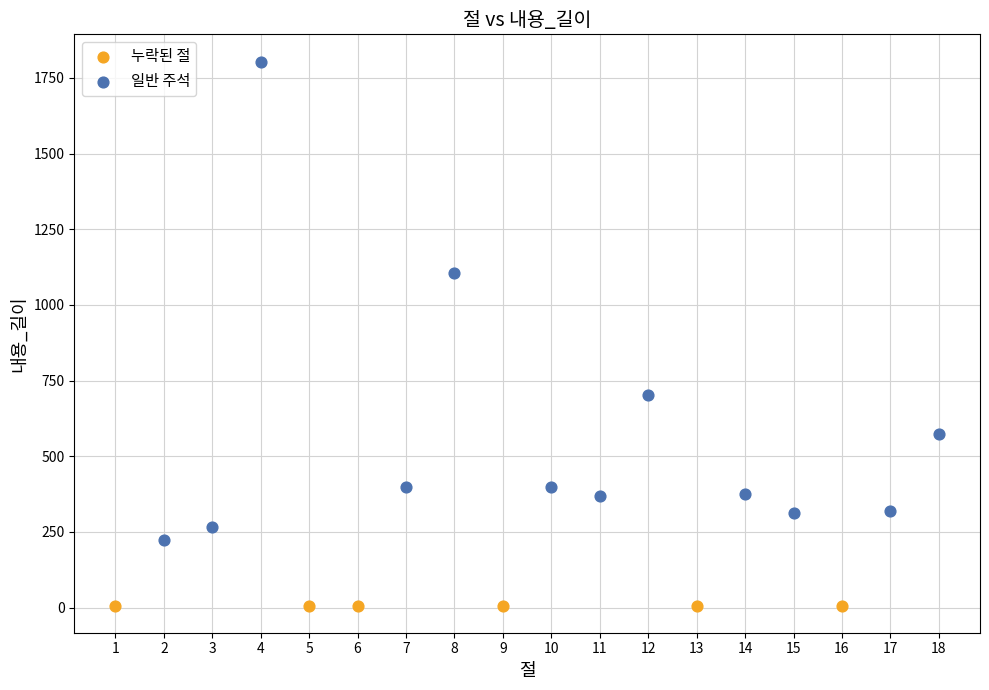

Which series contains the lowest Y value?

누락된 절